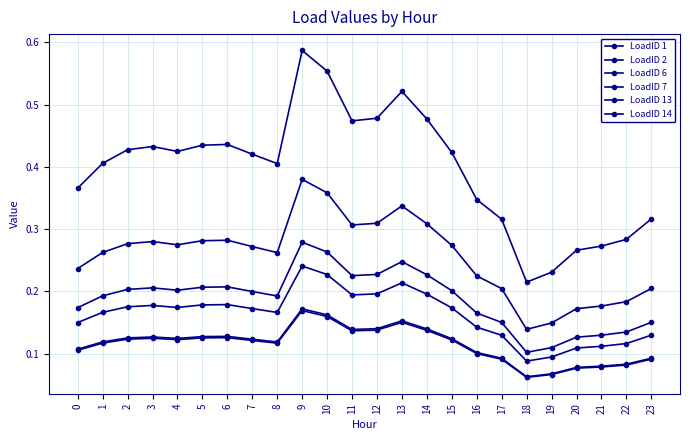

How many lines are shown in the chart?

6